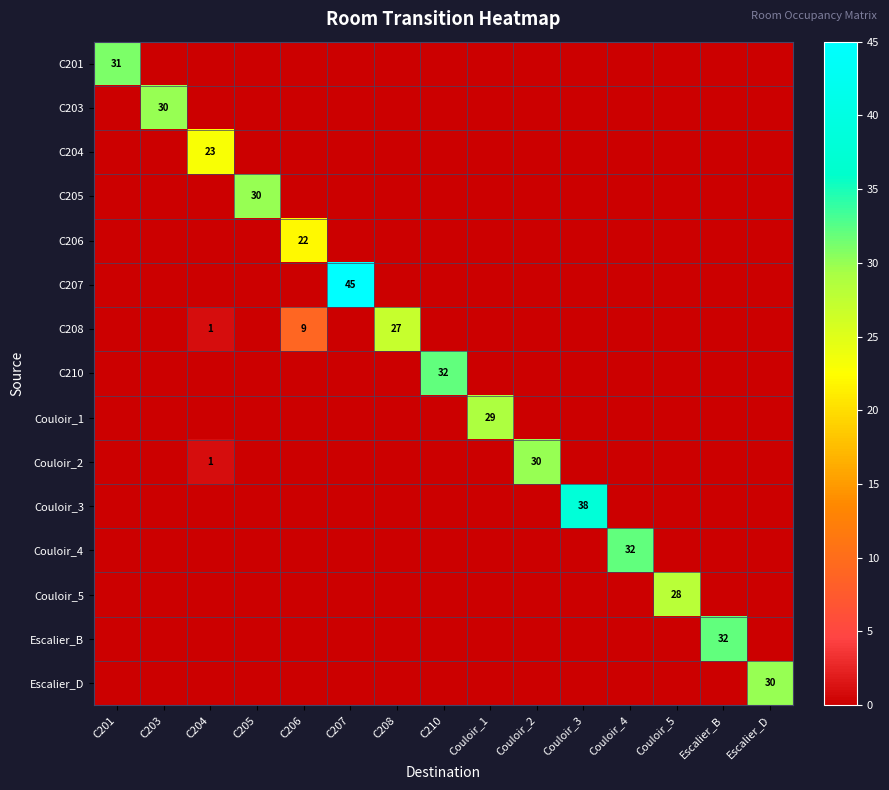

The C201 series shows 31 at C201. True or false?

True